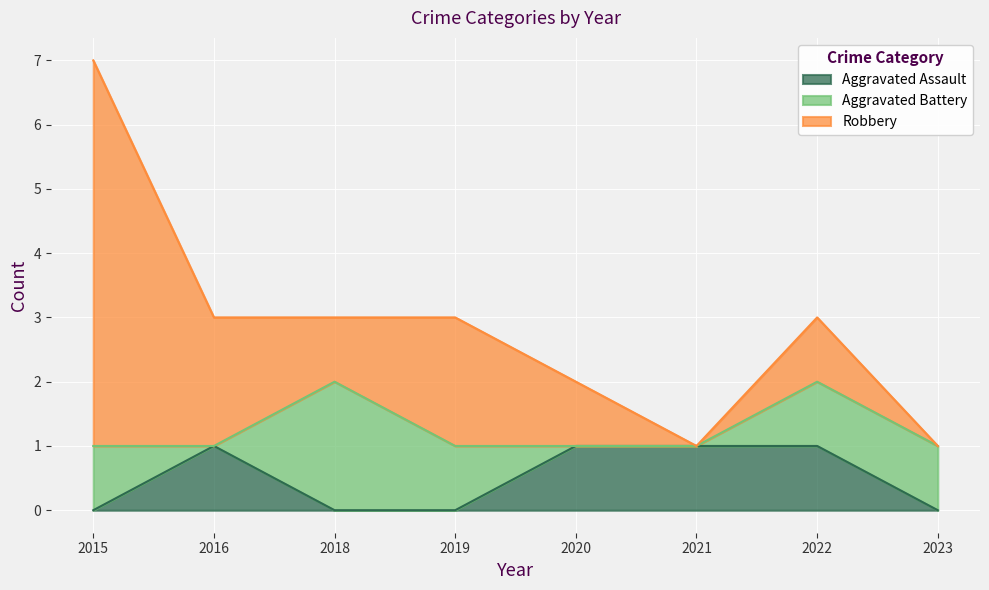

How many interior local valleys does the Robbery series have?

2